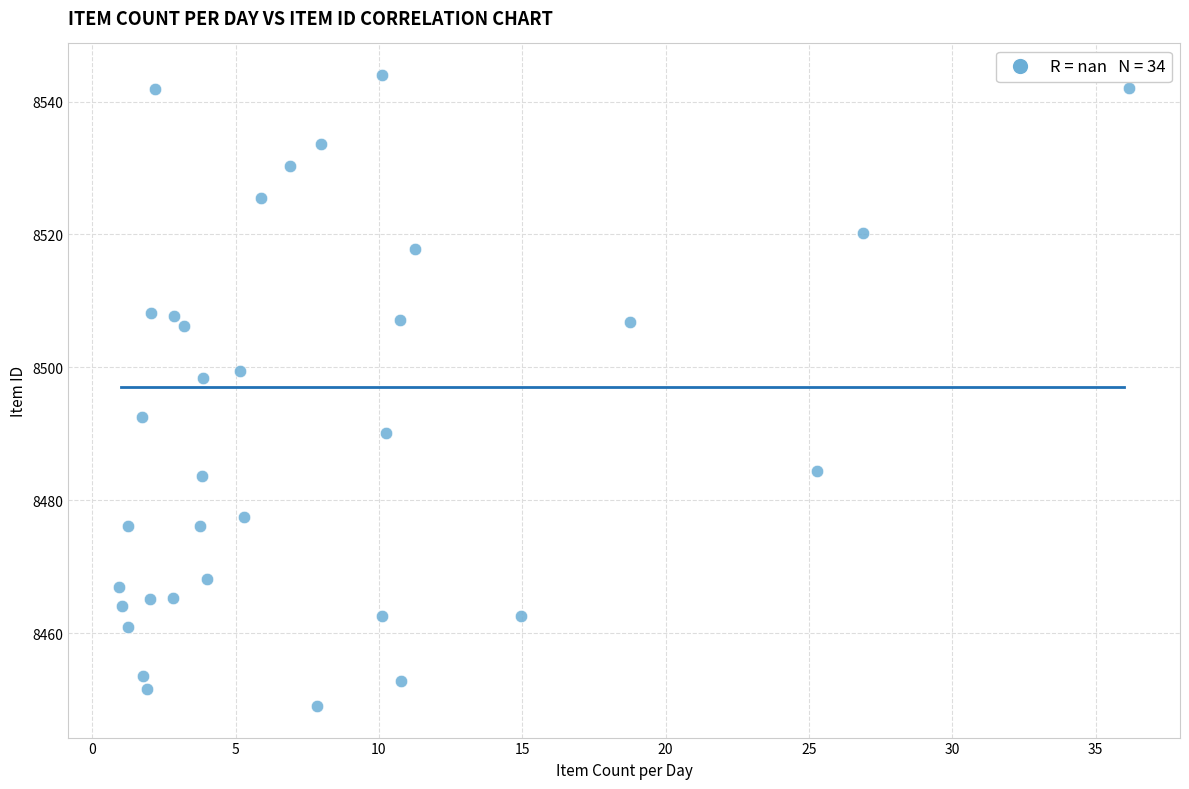

What is the range of X values (max minus min)?

35.3